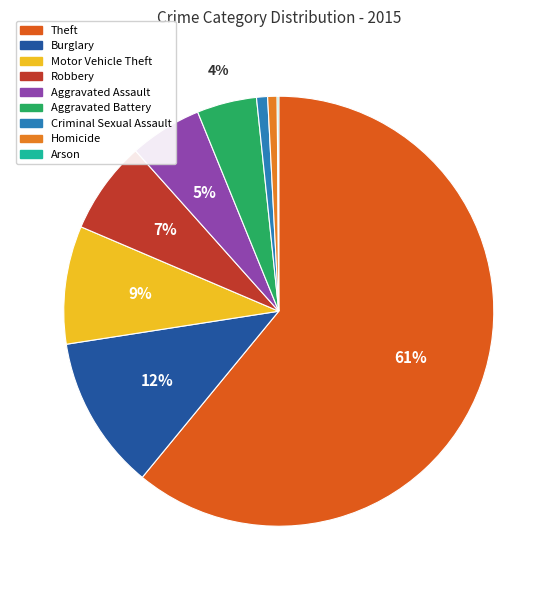

What is the ratio of the value at Homicide to the value at Criminal Sexual Assault?

0.9